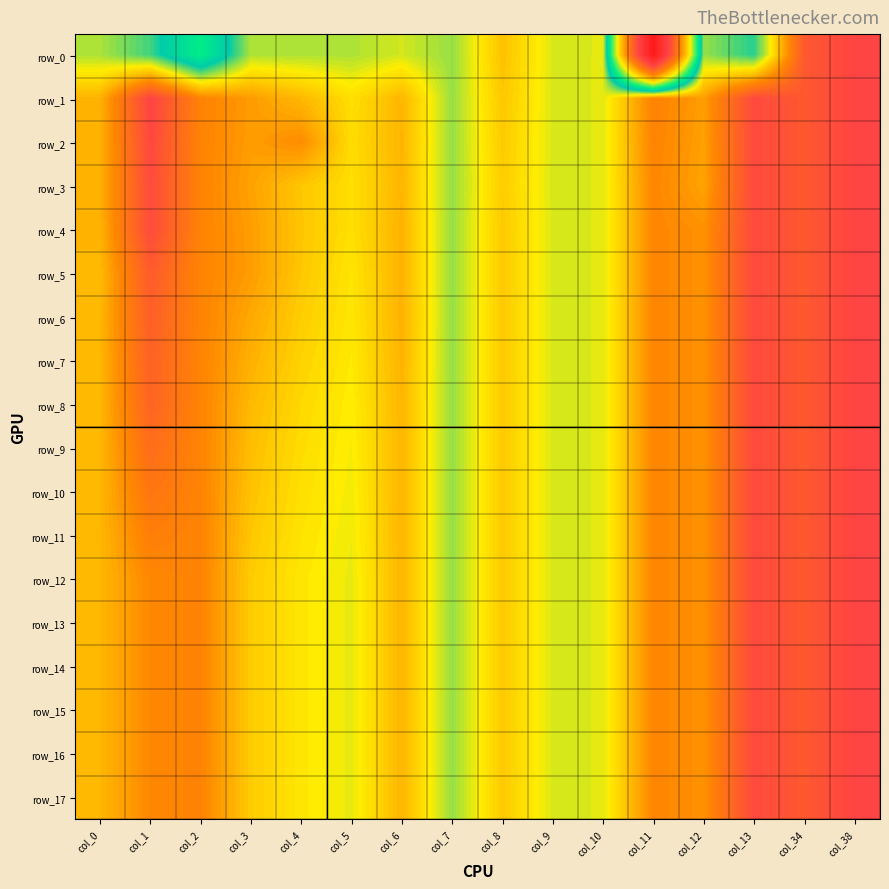

What is the average value of the row_15 series?

0.4